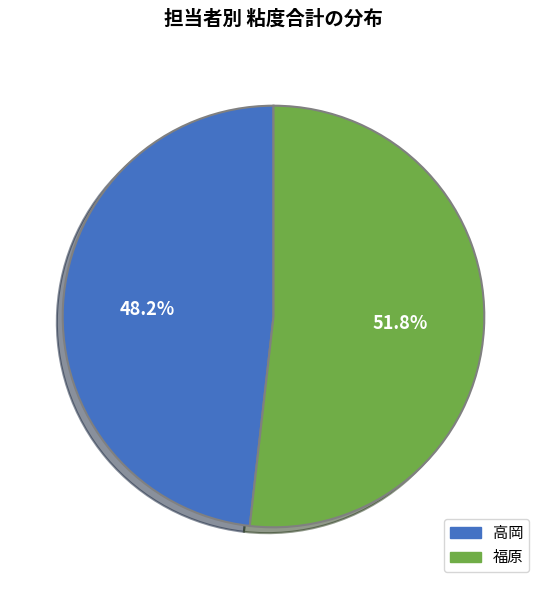

Is there any slice that represents more than half of the pie?

Yes